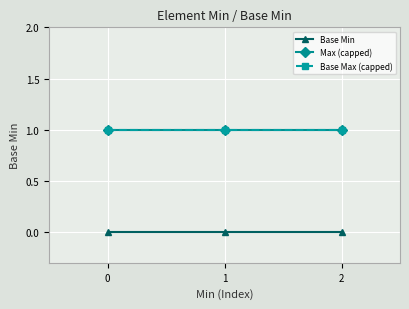

Does the chart have visible grid lines?

Yes